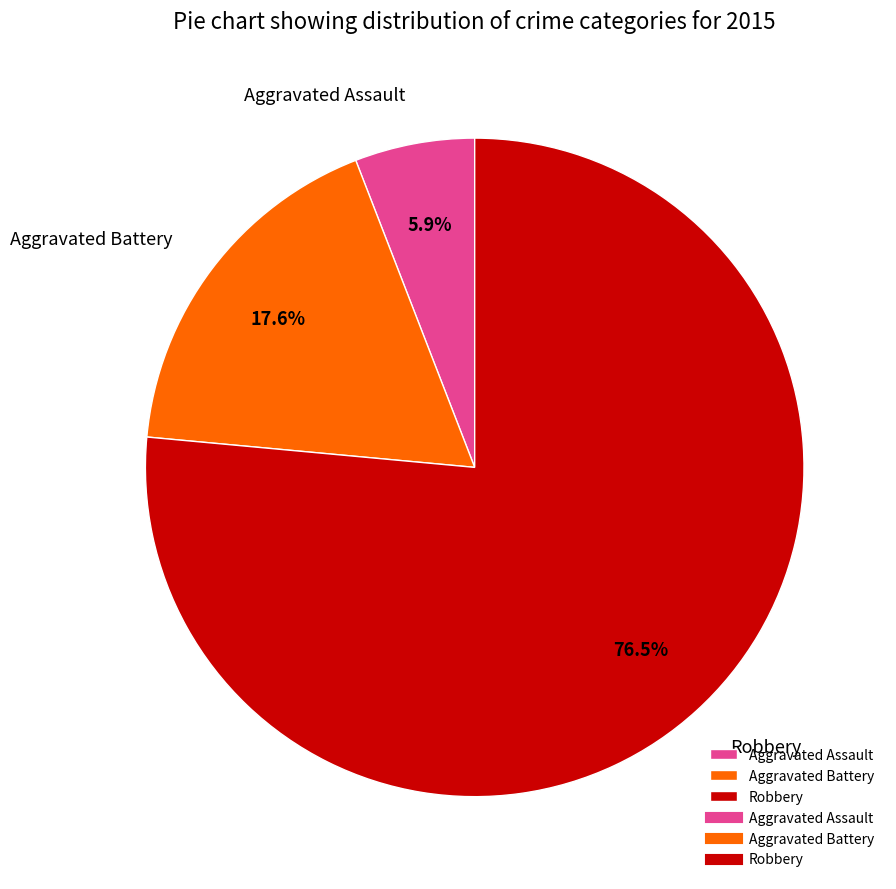

Count the number of slices in the pie.

3